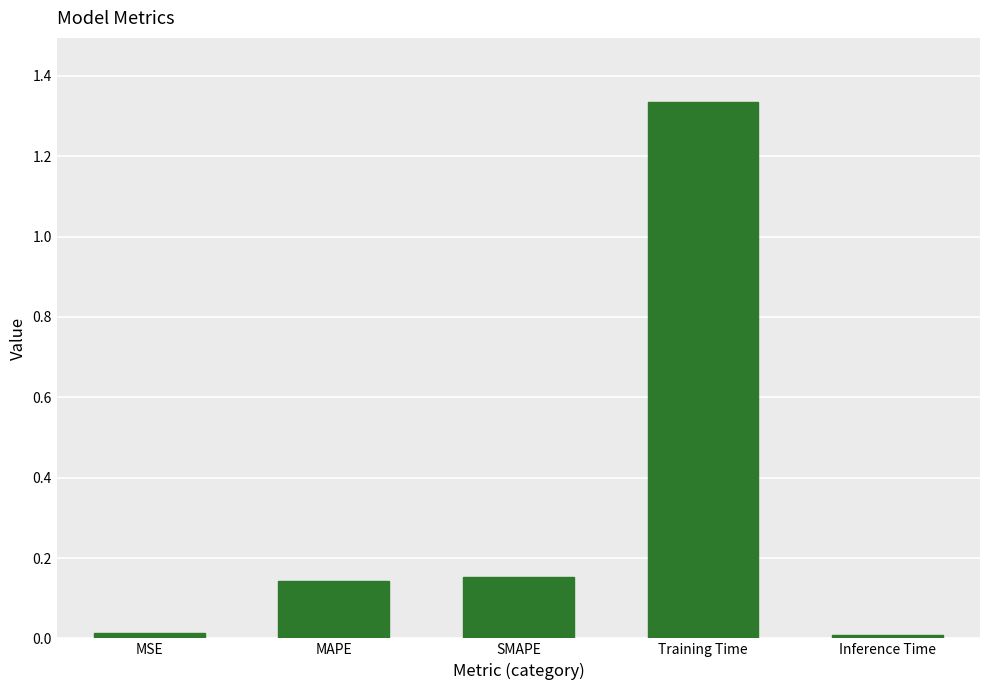

Between Inference Time and SMAPE, which is larger?

SMAPE